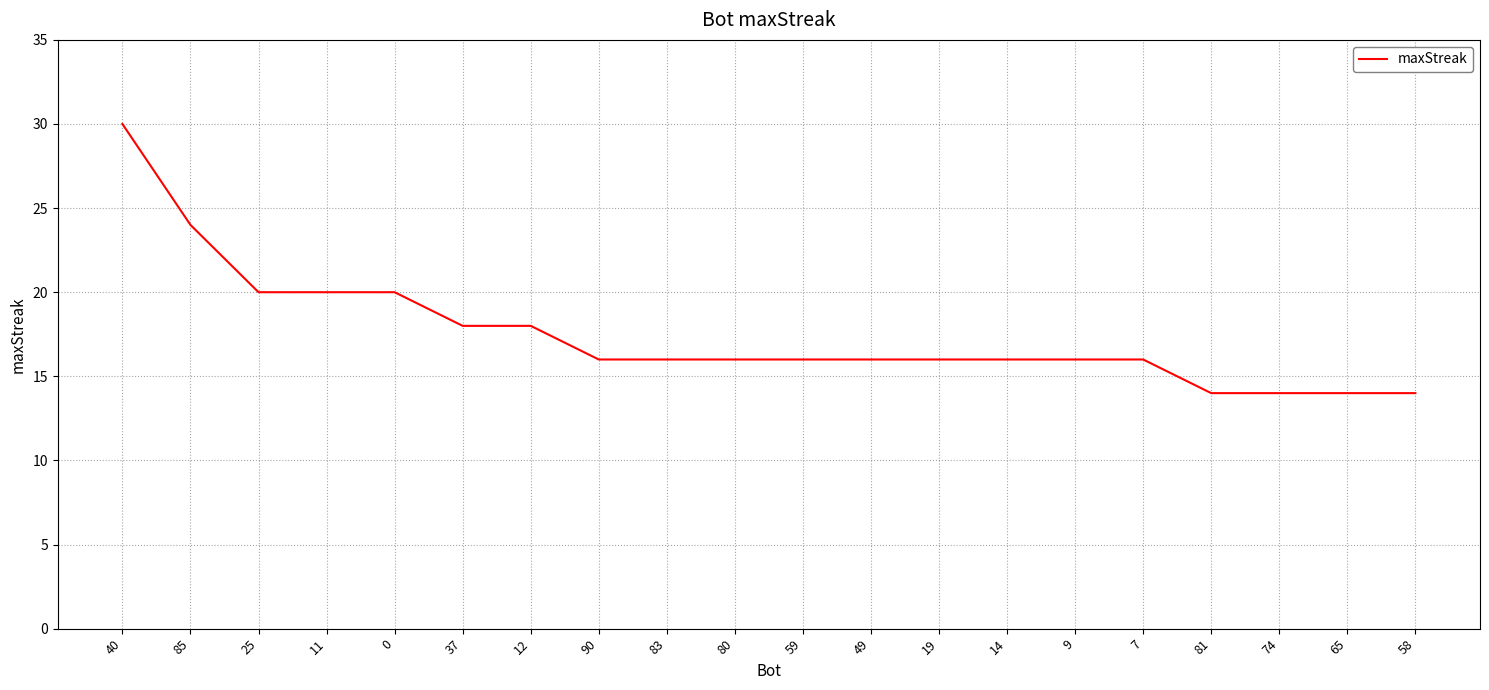

Reading right to left, what are all the values shown in this chart?

58=14	65=14	74=14	81=14	7=16	9=16	14=16	19=16	49=16	59=16	80=16	83=16	90=16	12=18	37=18	0=20	11=20	25=20	85=24	40=30